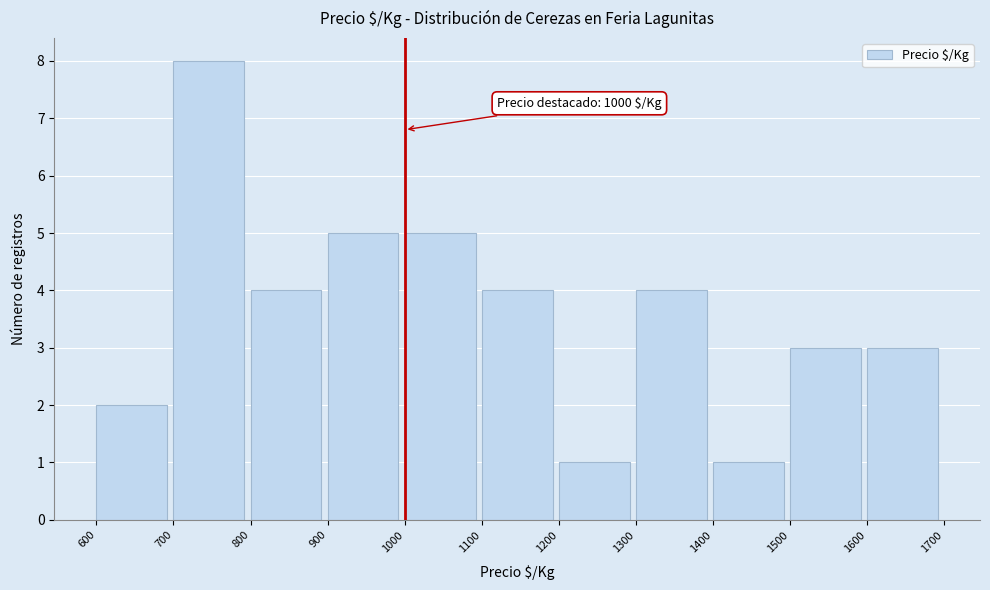

Over which range of the x-axis is the bar tallest?

700 to 800